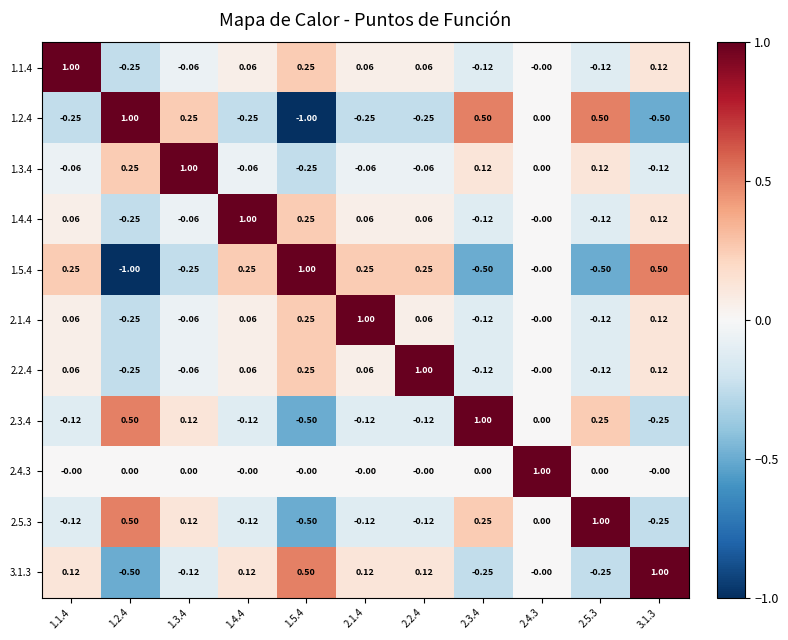

Is the value of 2.5.3 at 2.3.4 greater than the value of 1.2.4 at 1.2.4?

No